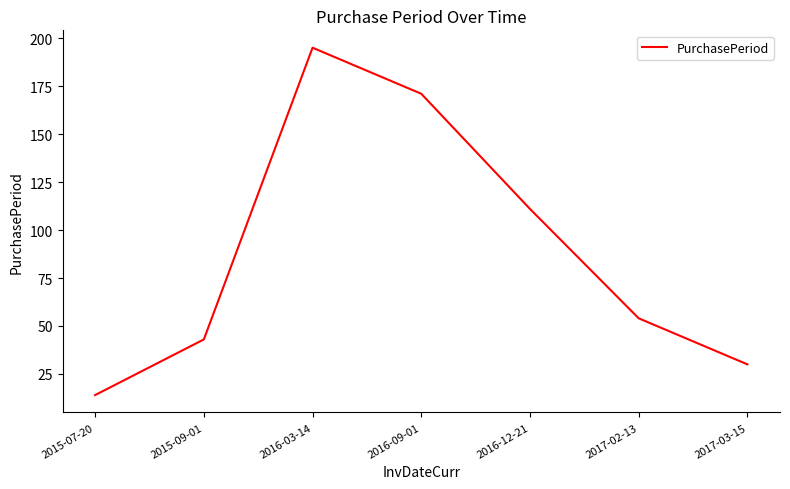

Reading left to right, extract all data points from this chart.

2015-07-20=14	2015-09-01=43	2016-03-14=195	2016-09-01=171	2016-12-21=111	2017-02-13=54	2017-03-15=30